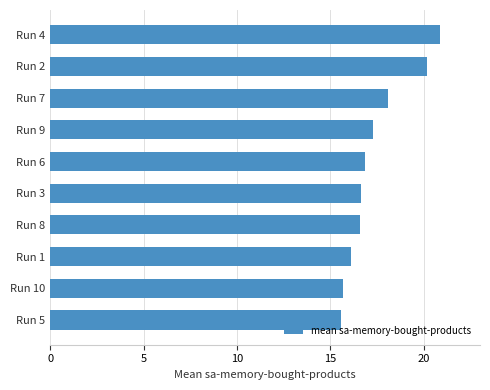

Is it true that the value at Run 10 is 24.0?

False